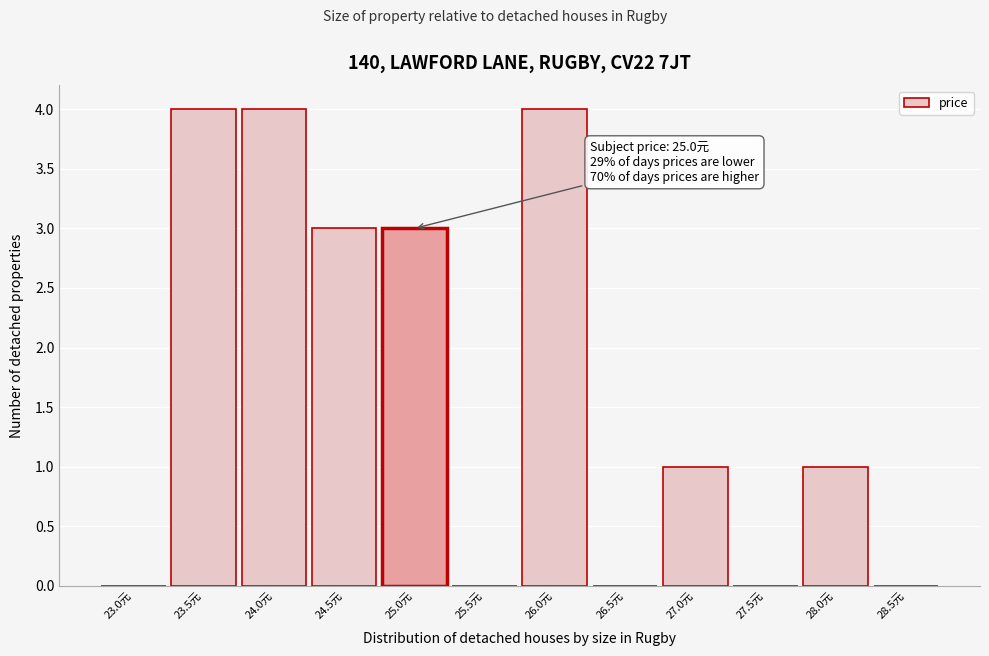

Reading left to right, extract all data points from this chart.

23.0元=0	23.5元=4	24.0元=4	24.5元=3	25.0元=3	25.5元=0	26.0元=4	26.5元=0	27.0元=1	27.5元=0	28.0元=1	28.5元=0